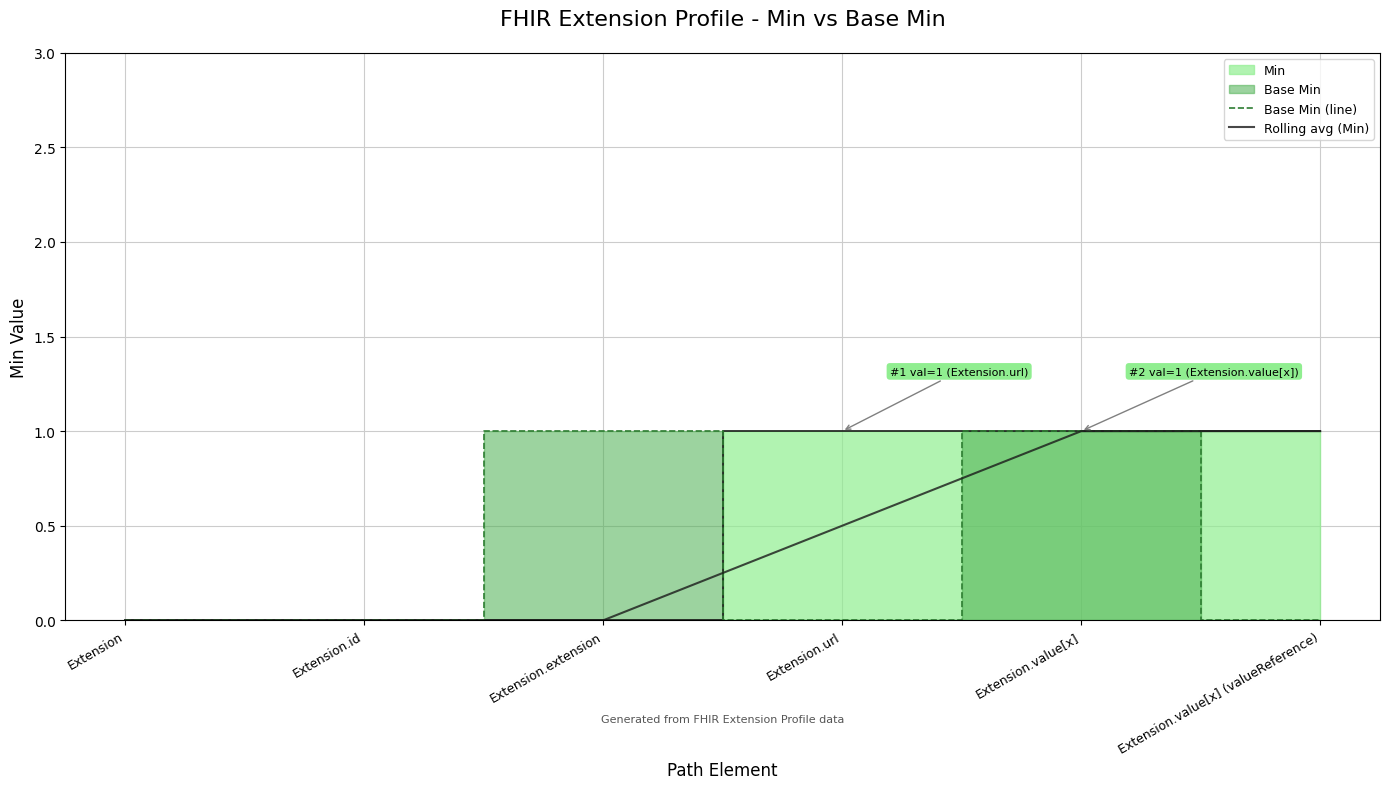

The value of Rolling avg (Min) at Extension is -0.7. True or false?

False